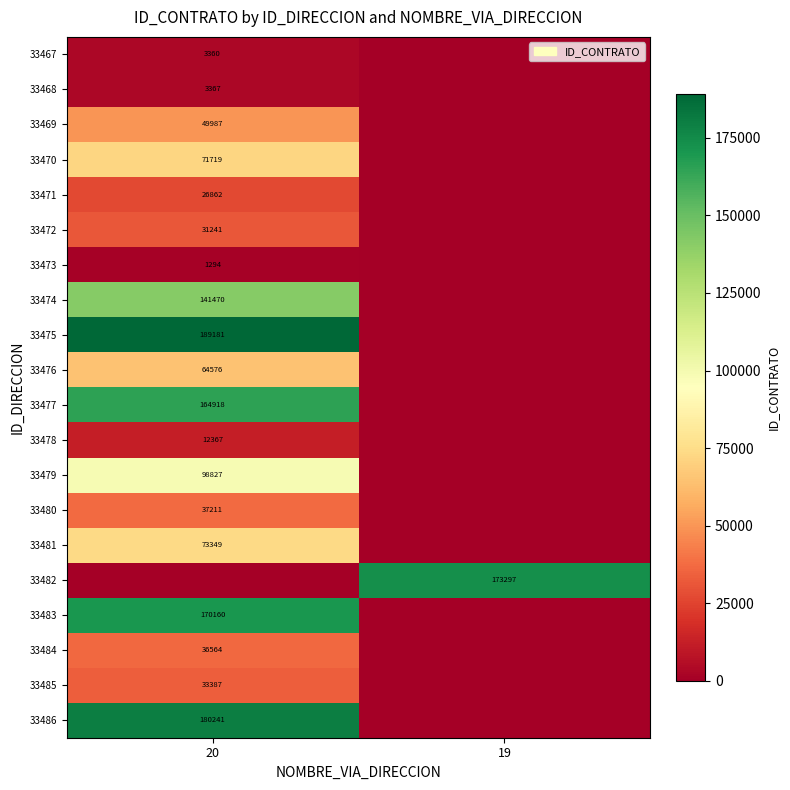

True or false: 33473 has a value of 1294 at 20.

True